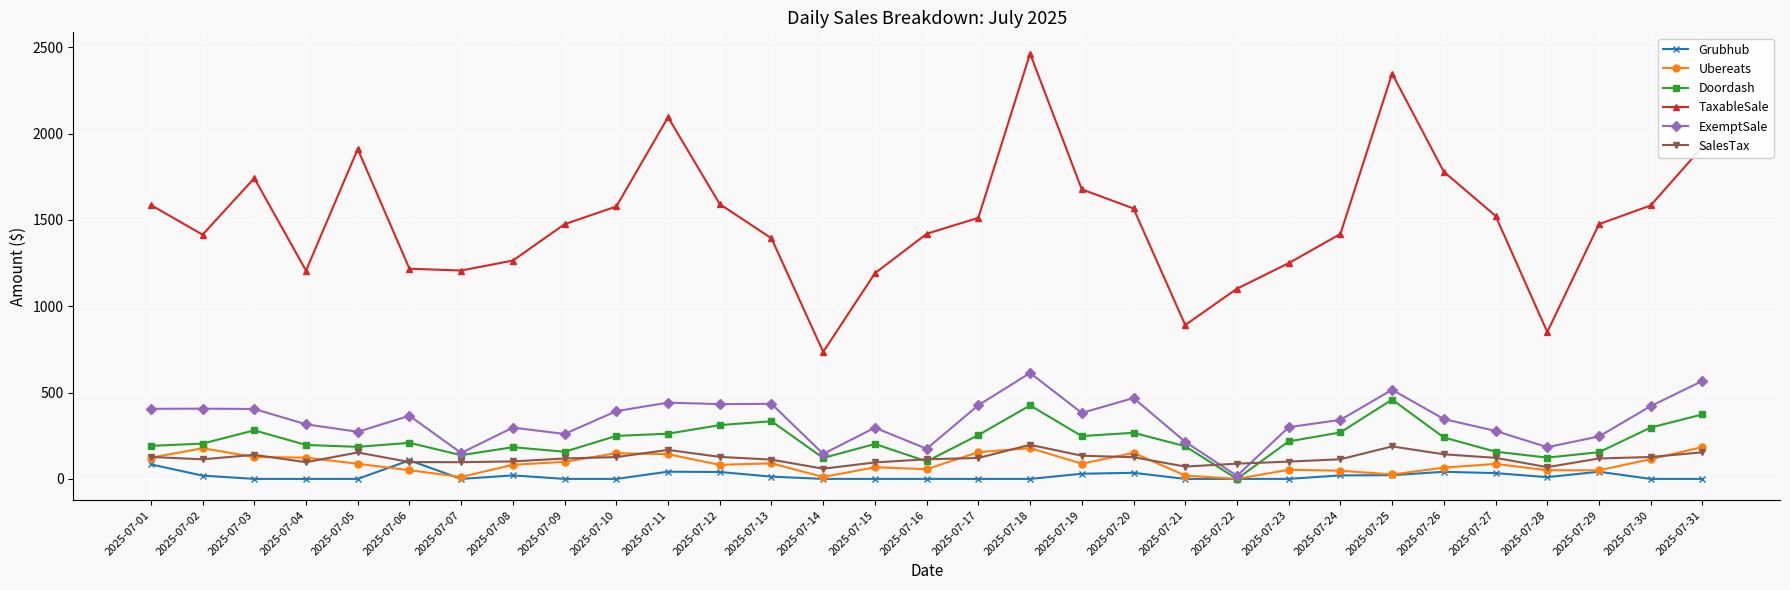

What is the value of the SalesTax point at the 16th from the left?

113.7